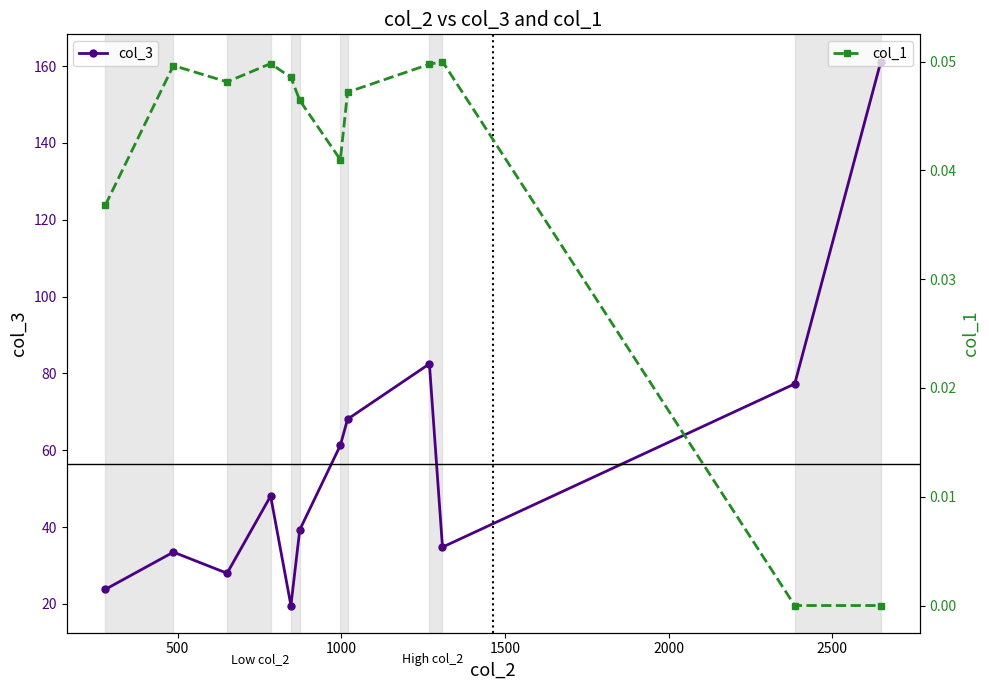

What is the minimum value for col_3?

19.6